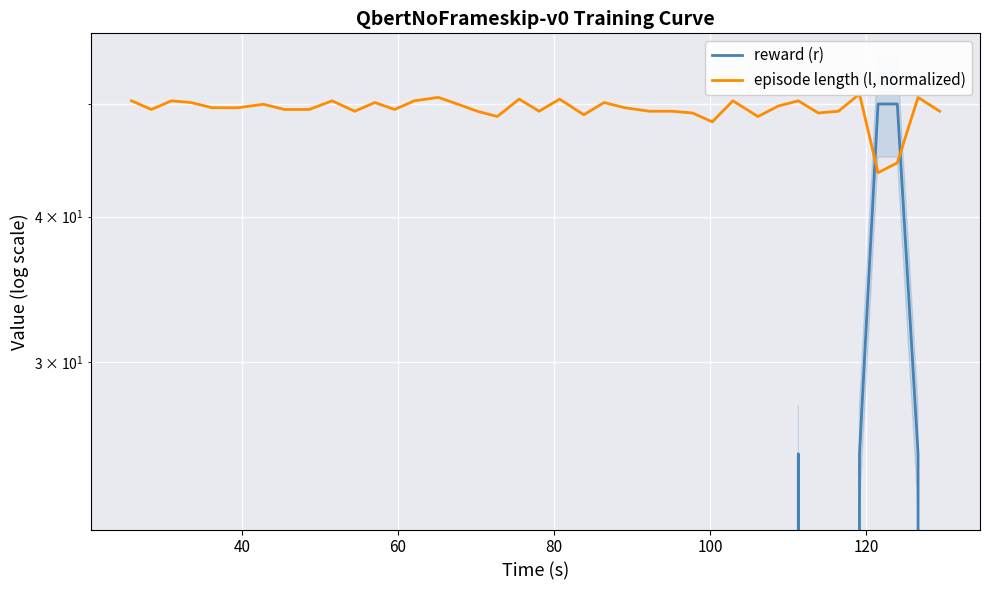

How many times do reward (r) and episode length (l, normalized) cross each other?

2